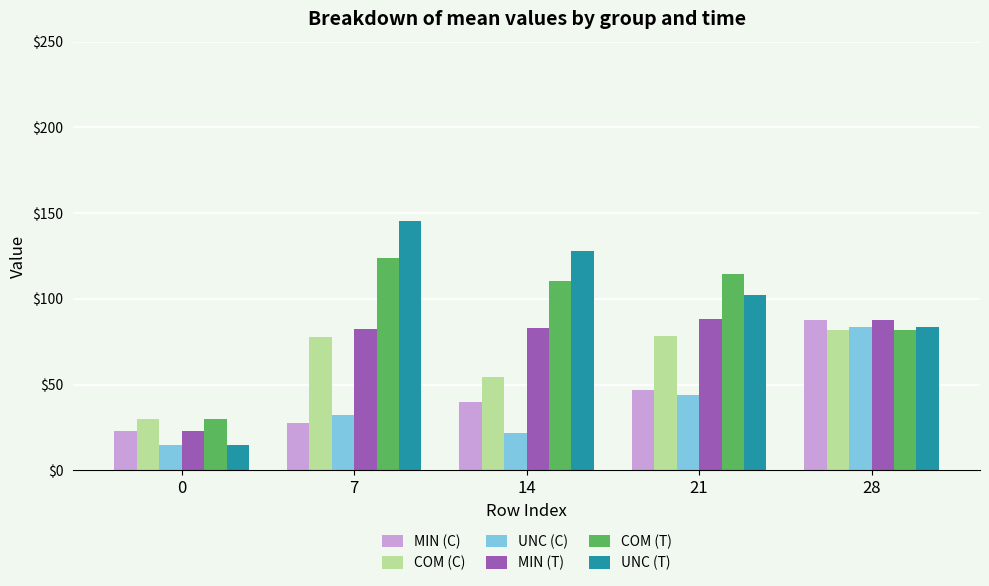

Does the chart contain any negative values?

No